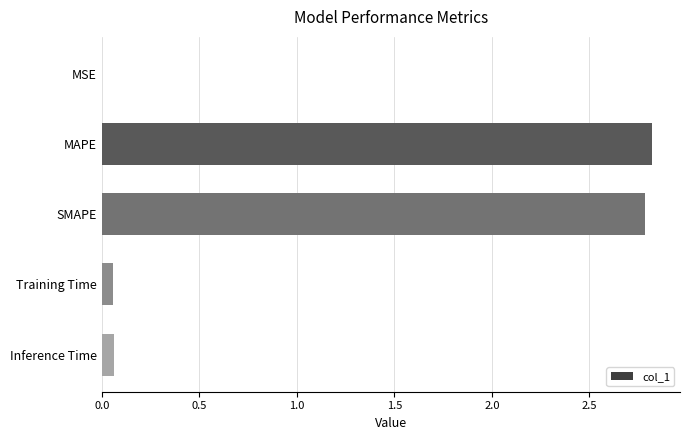

Between MAPE and Training Time, which is larger?

MAPE